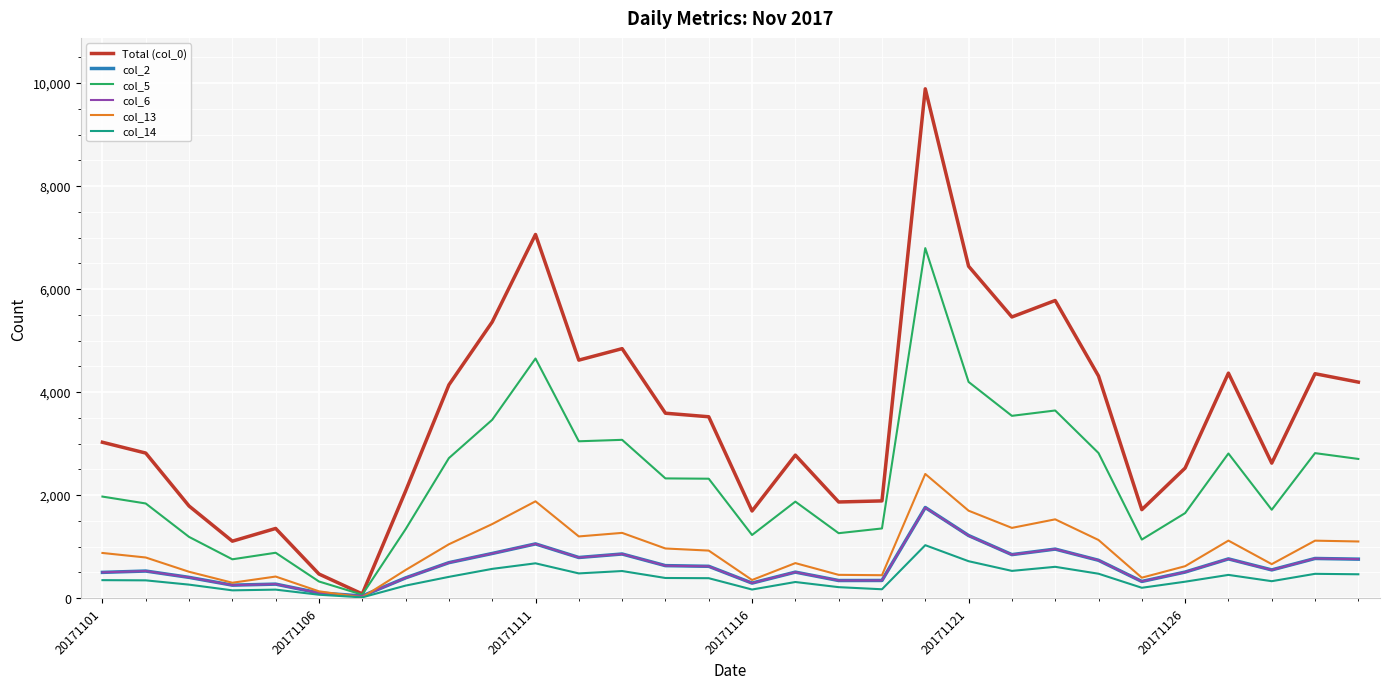

Which series has the widest spread of values?

Total (col_0)